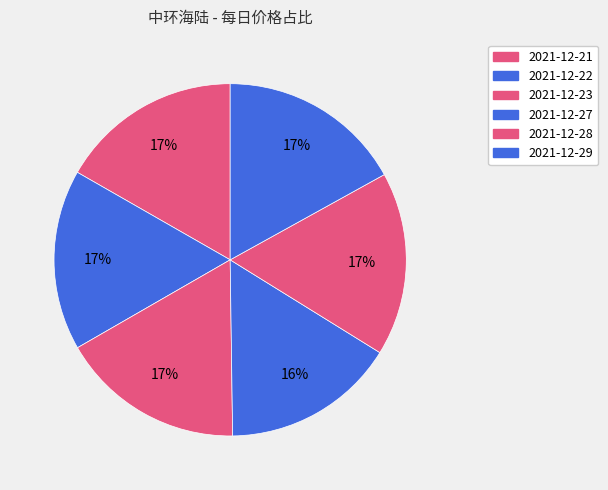

Count the number of slices in the pie.

6